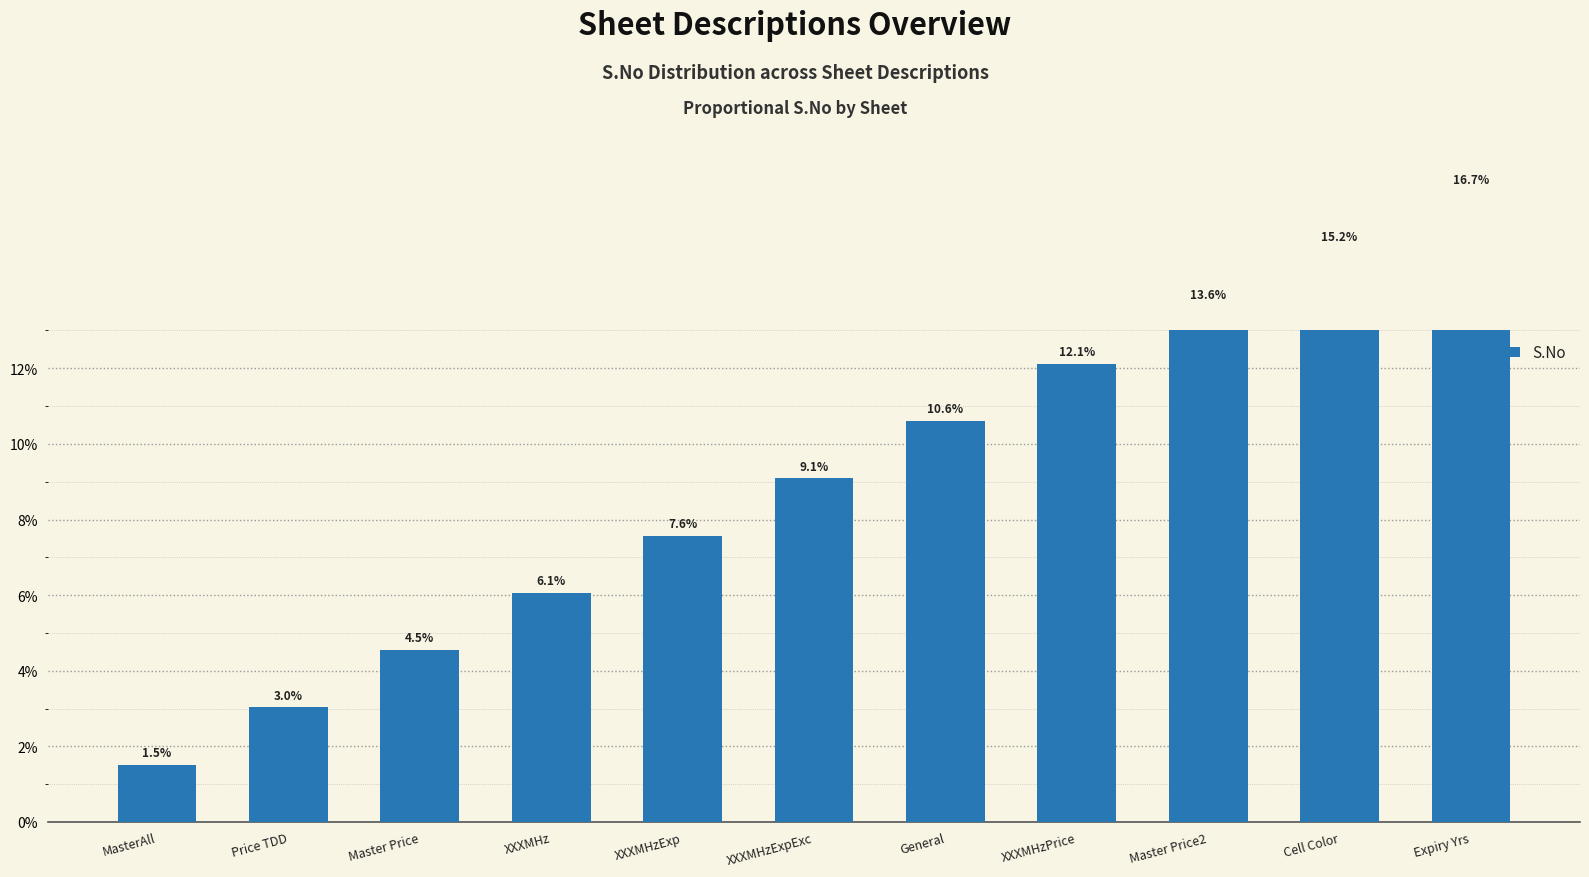

Reading left to right, list all the values displayed in this chart.

MasterAll=1.5	Price TDD=3.0	Master Price=4.5	XXXMHz=6.1	XXXMHzExp=7.6	XXXMHzExpExc=9.1	General=10.6	XXXMHzPrice=12.1	Master Price2=13.6	Cell Color=15.2	Expiry Yrs=16.7